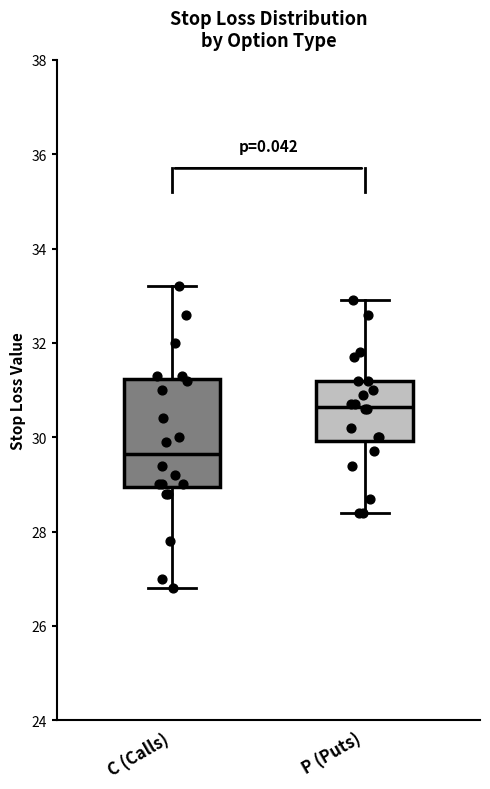

Where does the median line of the box for C (Calls) sit on the y-axis? The values are not printed on the chart, so give them approximately, as read against the axis.

29.6